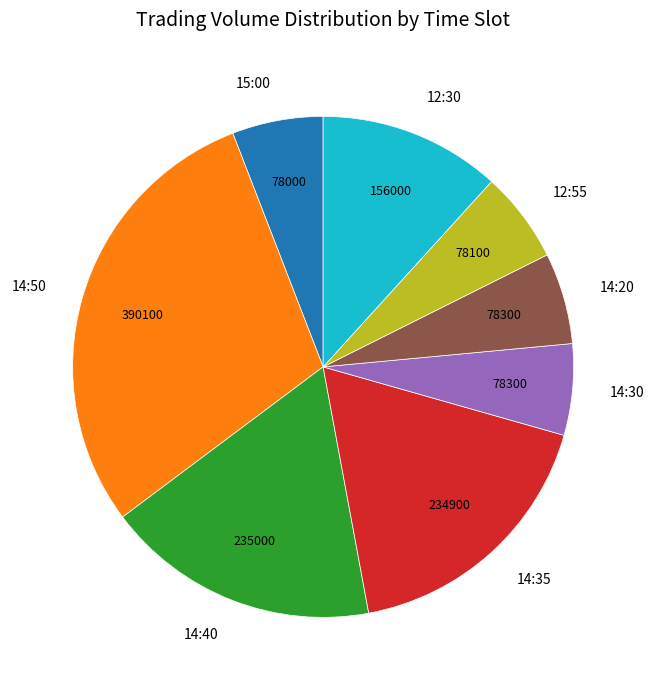

True or false: 15:00 accounts for 6% of the total.

True